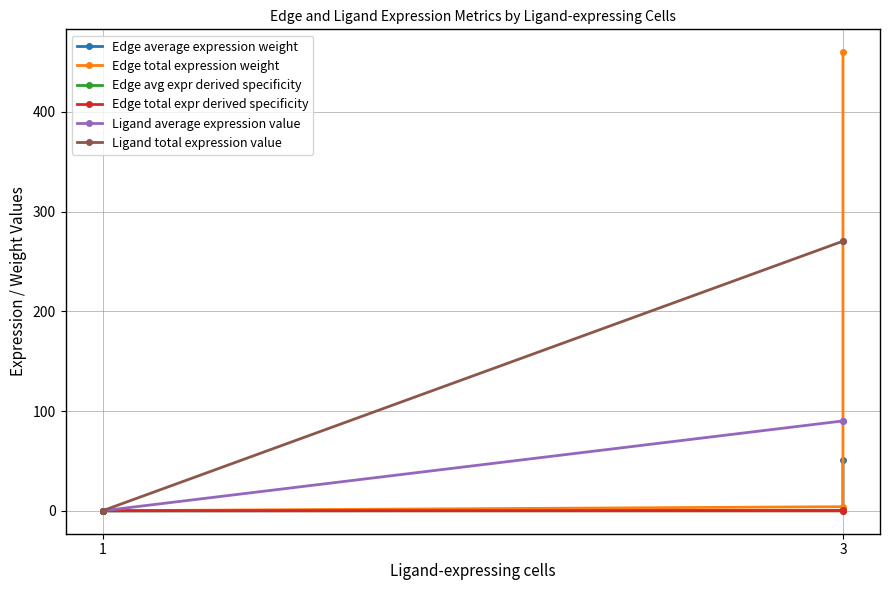

What is the average value of the Edge average expression weight series?

8.6